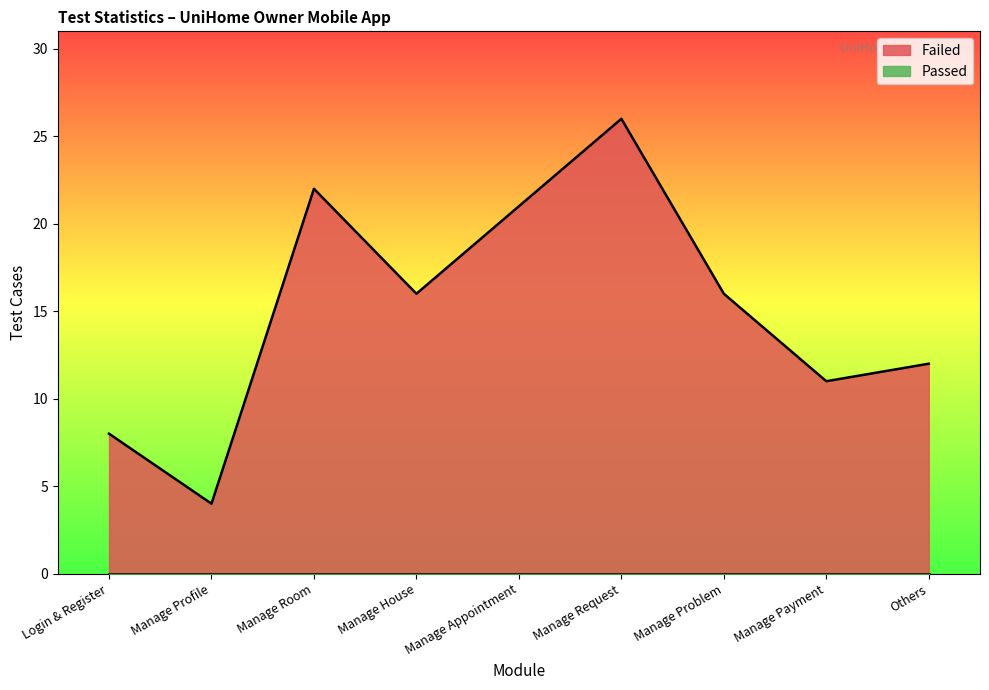

List the labels in order of value, smallest first.

Manage Profile, Login & Register, Manage Payment, Others, Manage House, Manage Problem, Manage Appointment, Manage Room, Manage Request